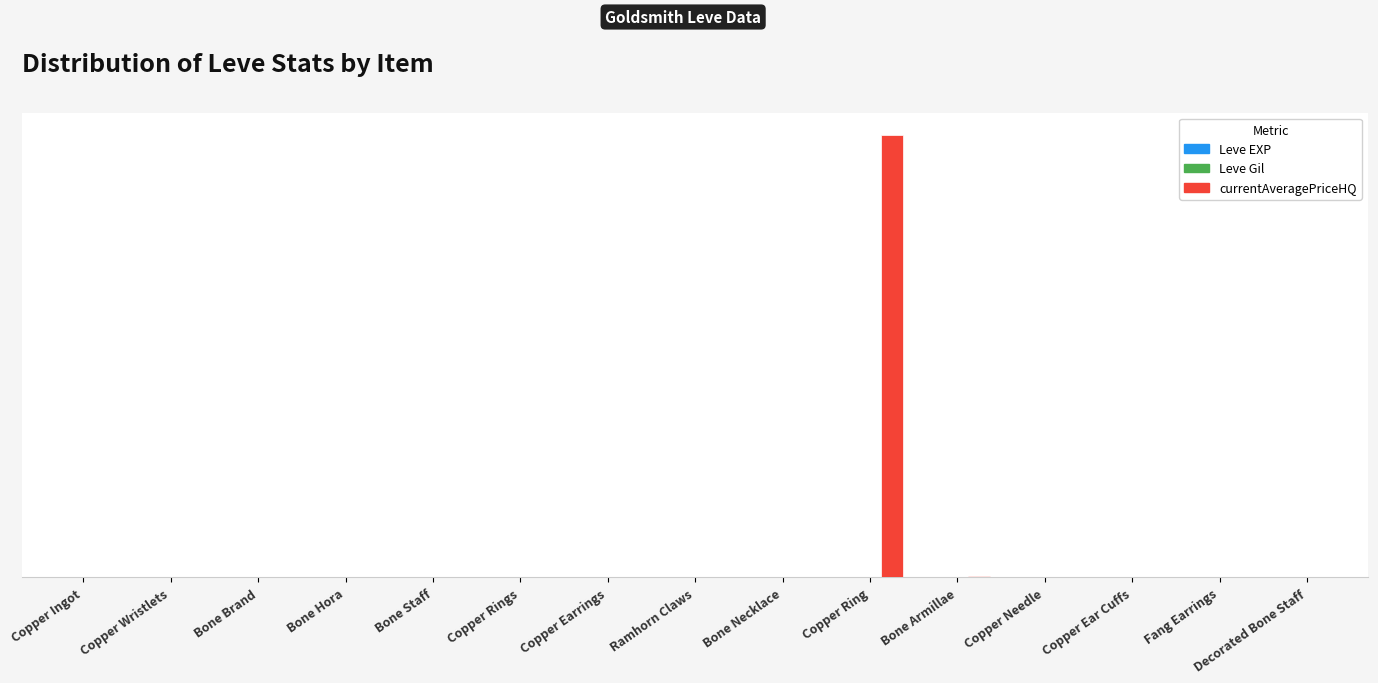

What position from the right is Copper Wristlets?

14